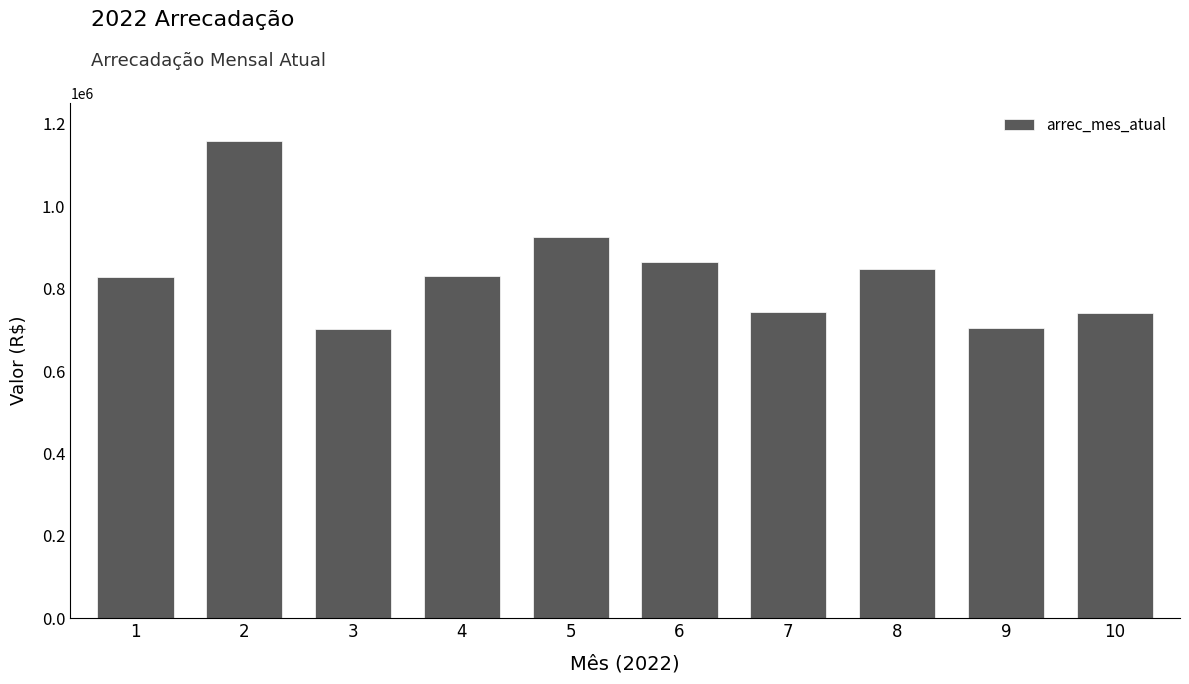

Is it true that the value at 5 is 1386347.3?

False